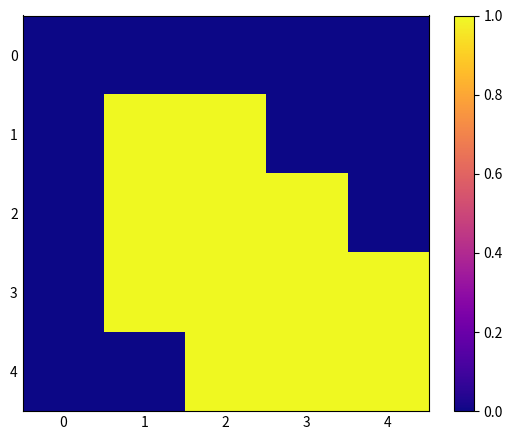

Between 0 and 3, which series saw the biggest shift?

row_2